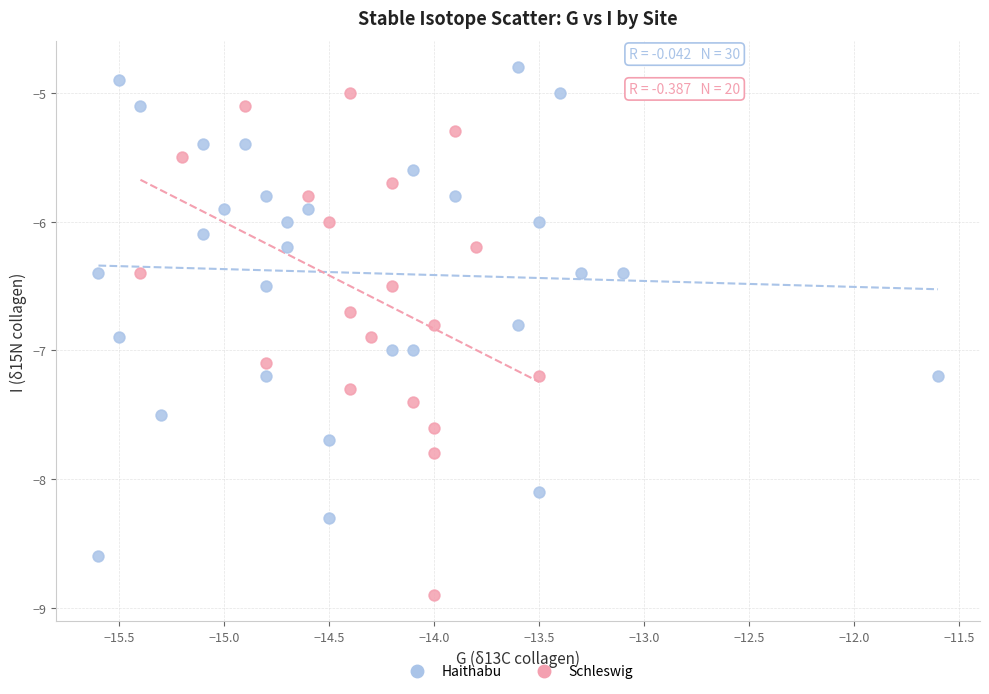

Which series contains the highest Y value?

Haithabu